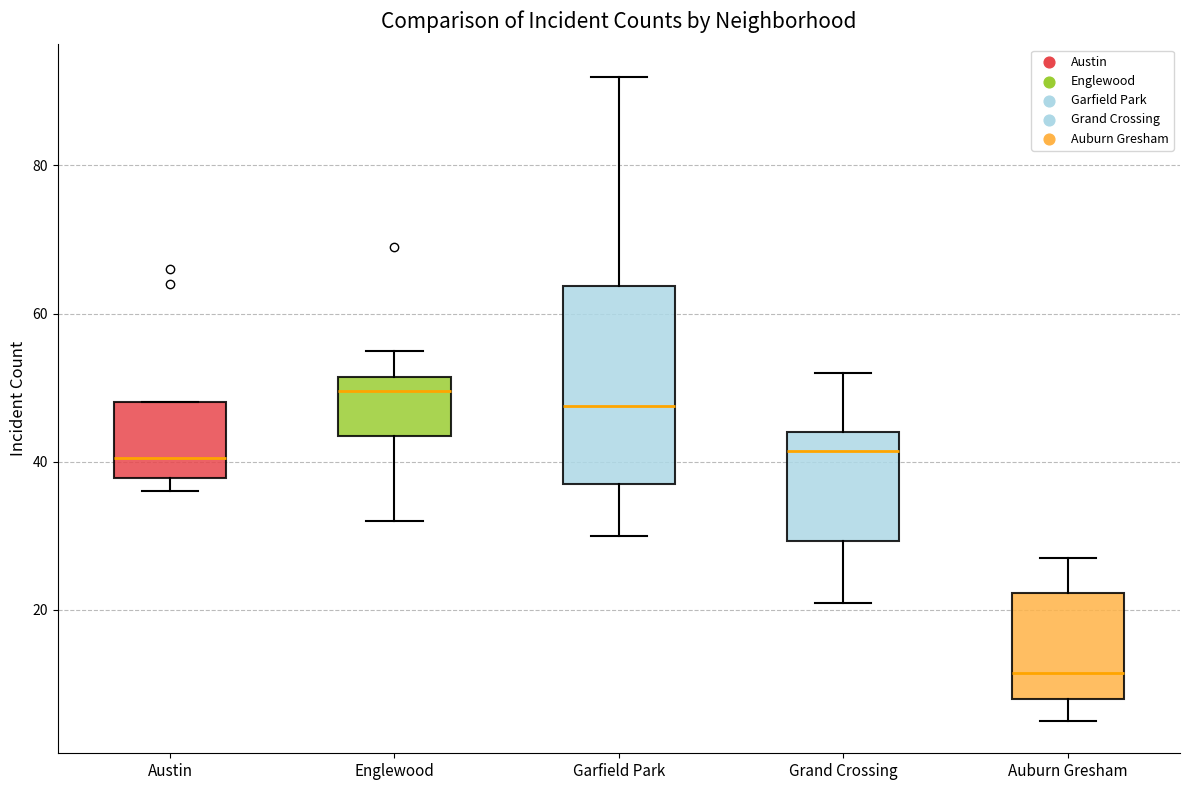

Where does the median line of the box for Englewood sit on the y-axis? The values are not printed on the chart, so give them approximately, as read against the axis.

50